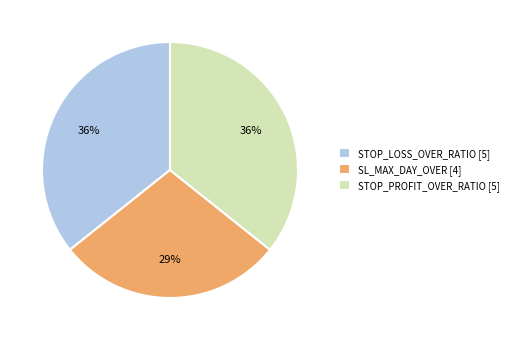

To the nearest percent, what percentage of the pie is STOP_PROFIT_OVER_RATIO?

36%